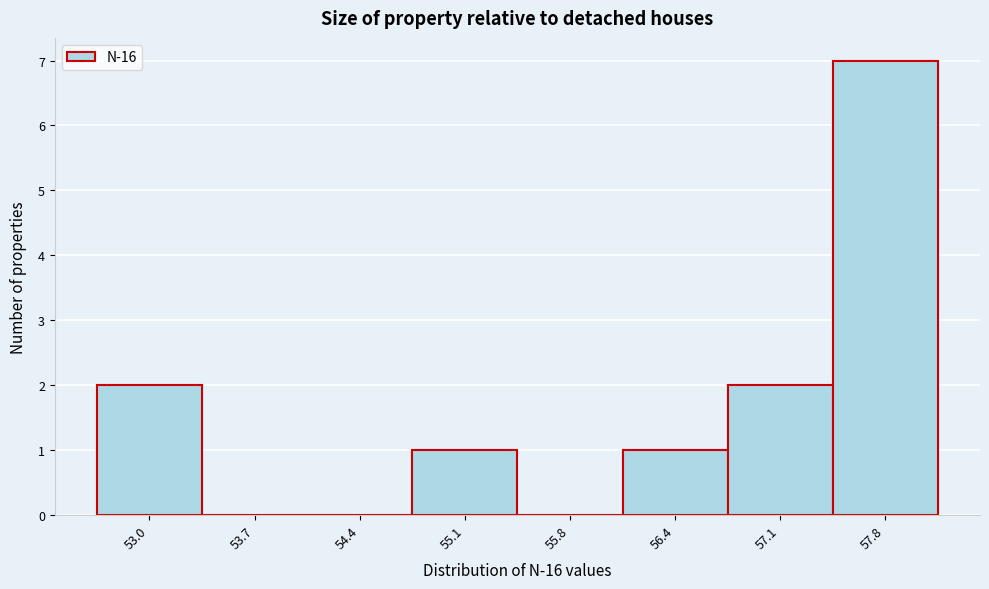

Reading left to right, extract all data points from this chart.

53.0=2	53.7=0	54.4=0	55.1=1	55.8=0	56.4=1	57.1=2	57.8=7